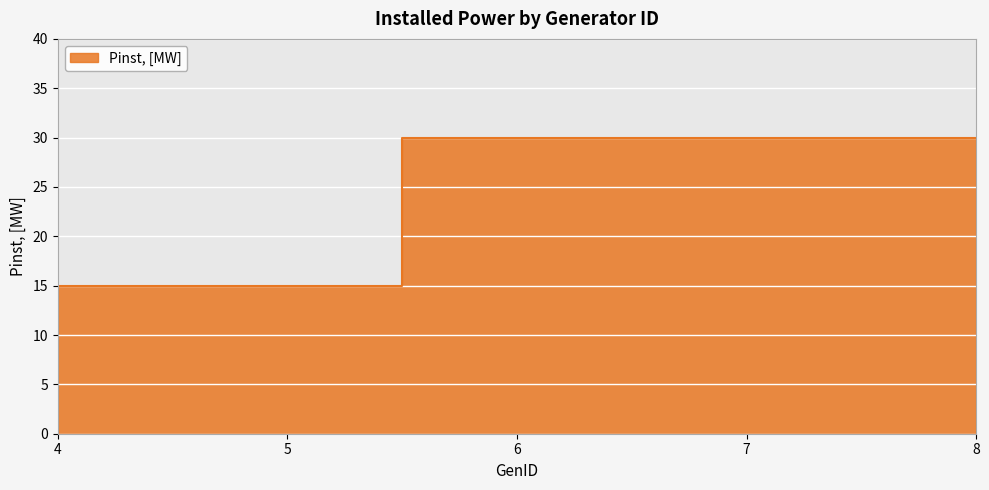

List the labels in order of value, largest first.

6, 7, 8, 4, 5